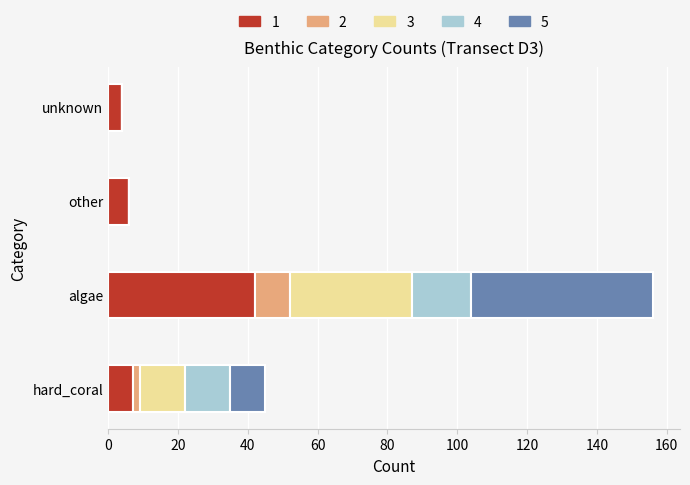

At which category is the sum across all series the highest?

algae